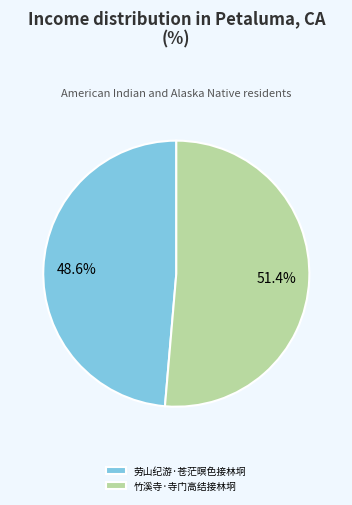

Which slice represents more than half of the pie?

竹溪寺·寺门高结接林坰